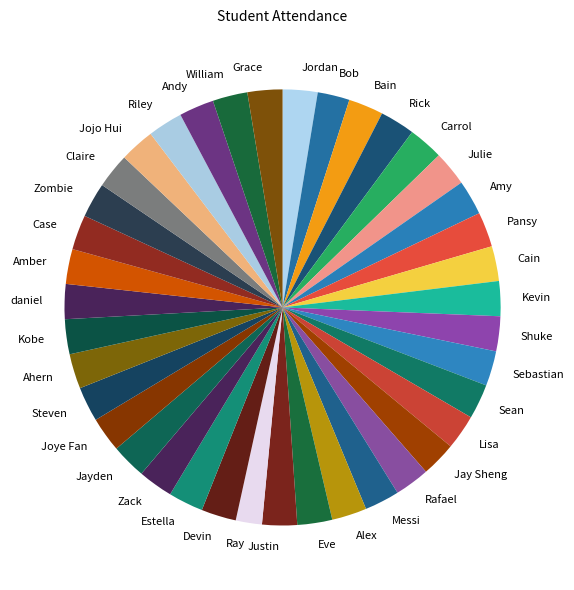

Combined, do Devin and Amy account for over 50%?

No